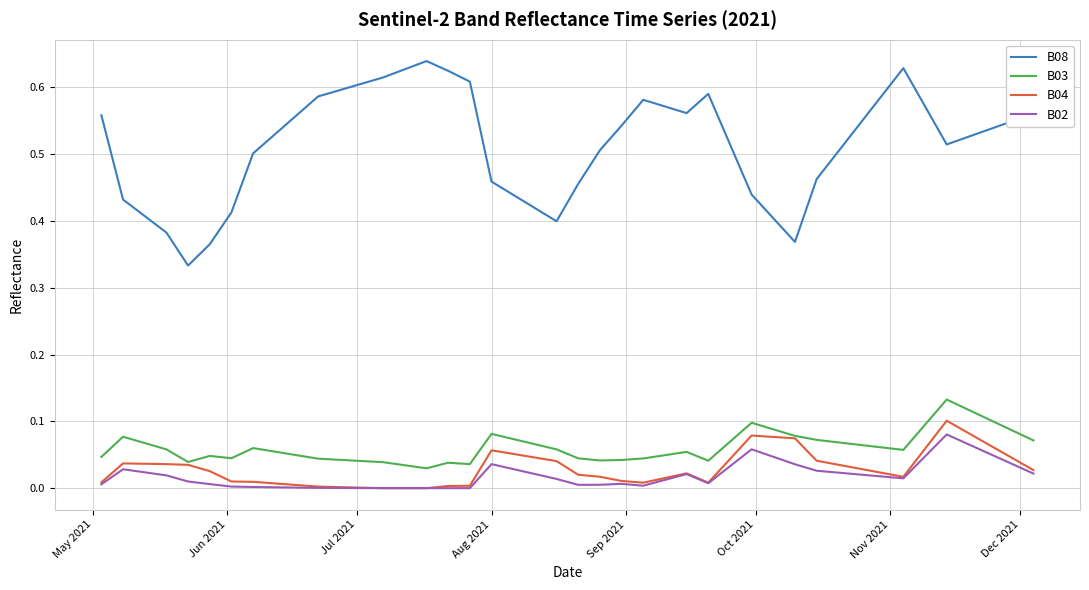

Is this an area chart (filled region under the line)?

No